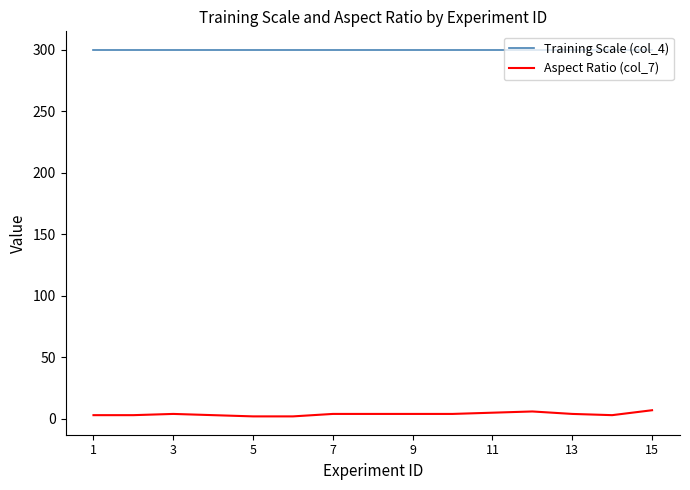

At how many categories does at least one series exceed 55?

15